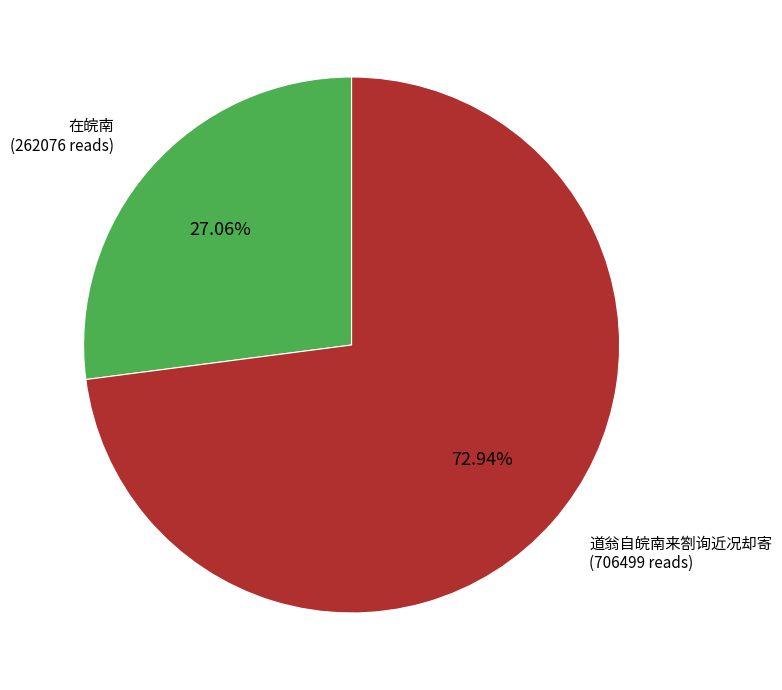

Rank the categories by value from lowest to highest.

在皖南, 道翁自皖南来劄询近况却寄